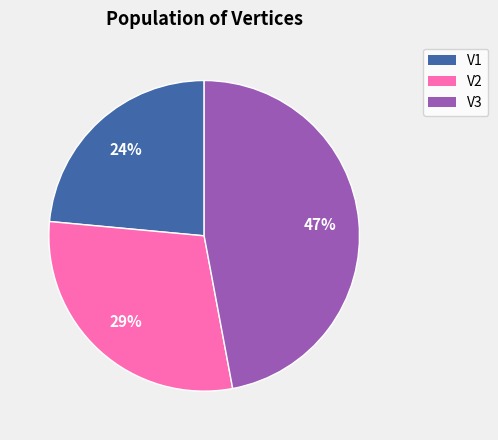

What is the smallest slice in the pie chart?

V1